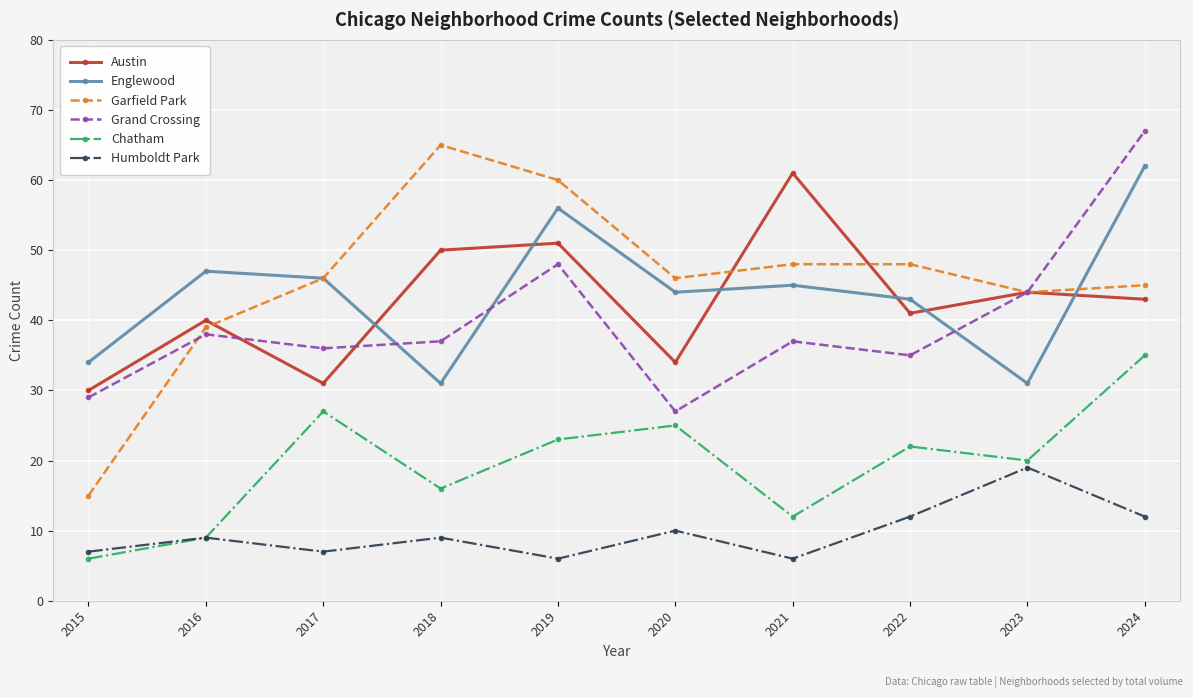

Rank the series by their maximum value, from lowest to highest.

Humboldt Park, Chatham, Austin, Englewood, Garfield Park, Grand Crossing